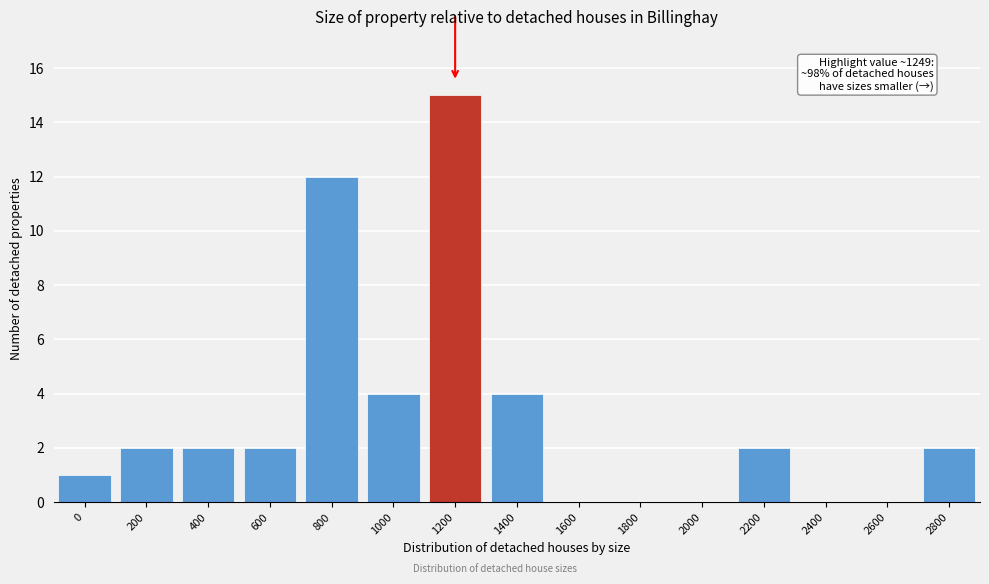

Reading right to left, what are all the values shown in this chart?

2800=2	2600=0	2400=0	2200=2	2000=0	1800=0	1600=0	1400=4	1200=15	1000=4	800=12	600=2	400=2	200=2	0=1